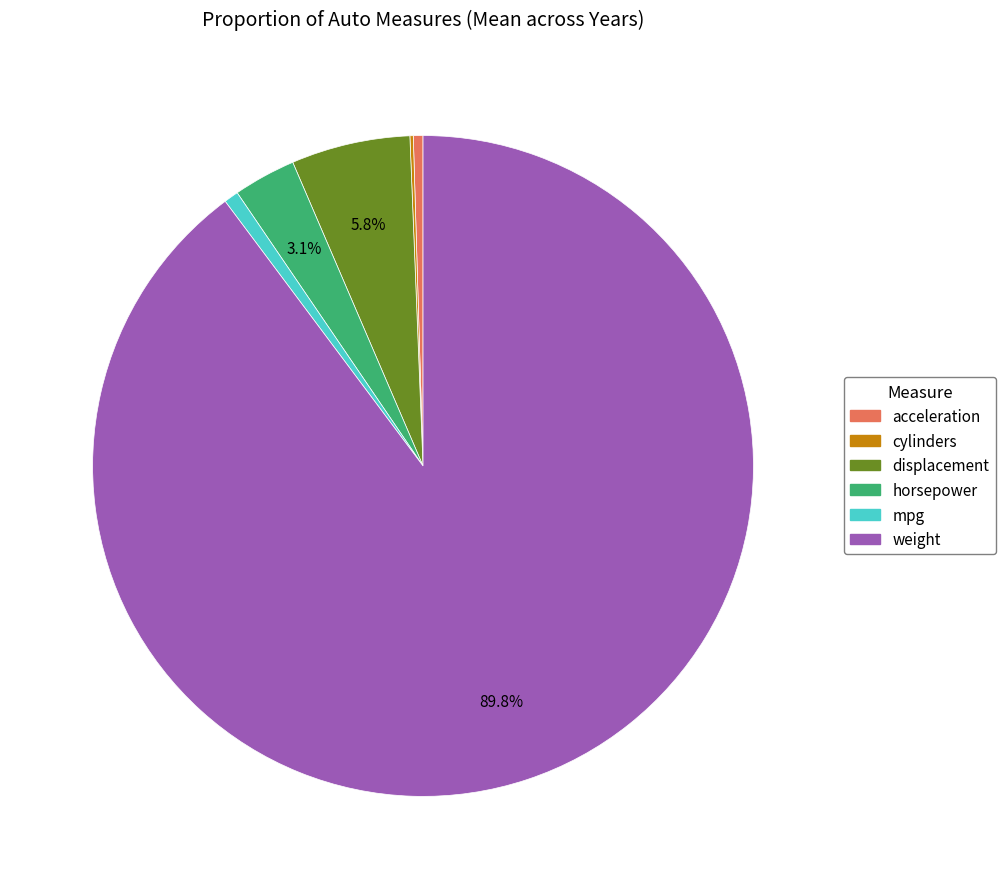

Between mpg and horsepower, which is larger?

horsepower